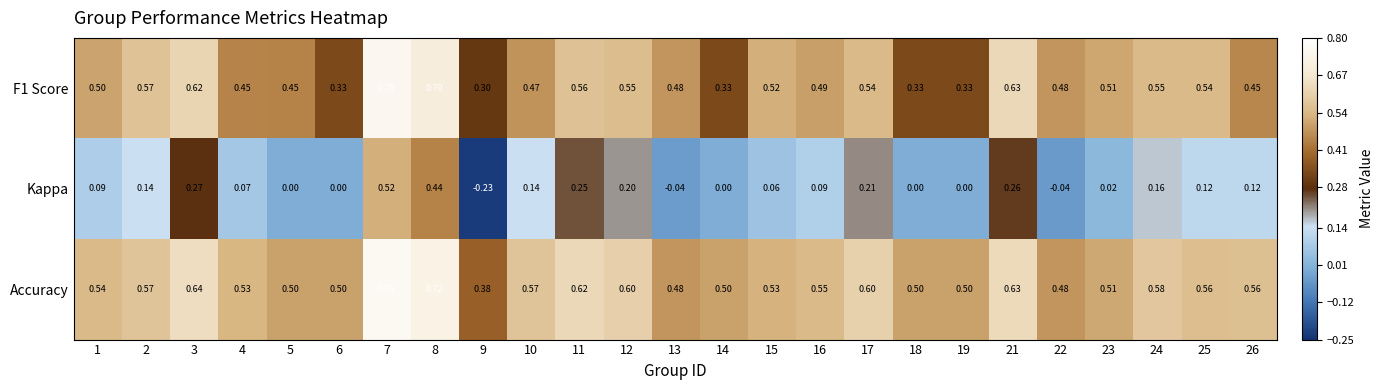

Between 11 and 26, which series saw the biggest shift?

Kappa